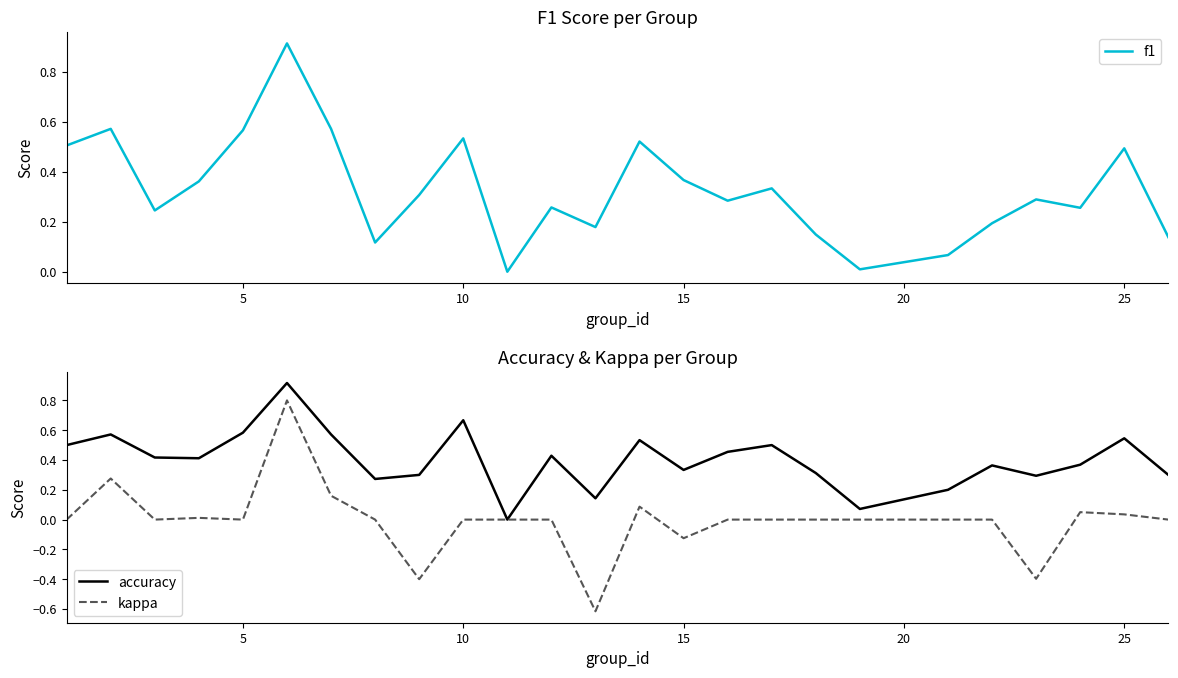

Which series has the largest total across all categories?

accuracy